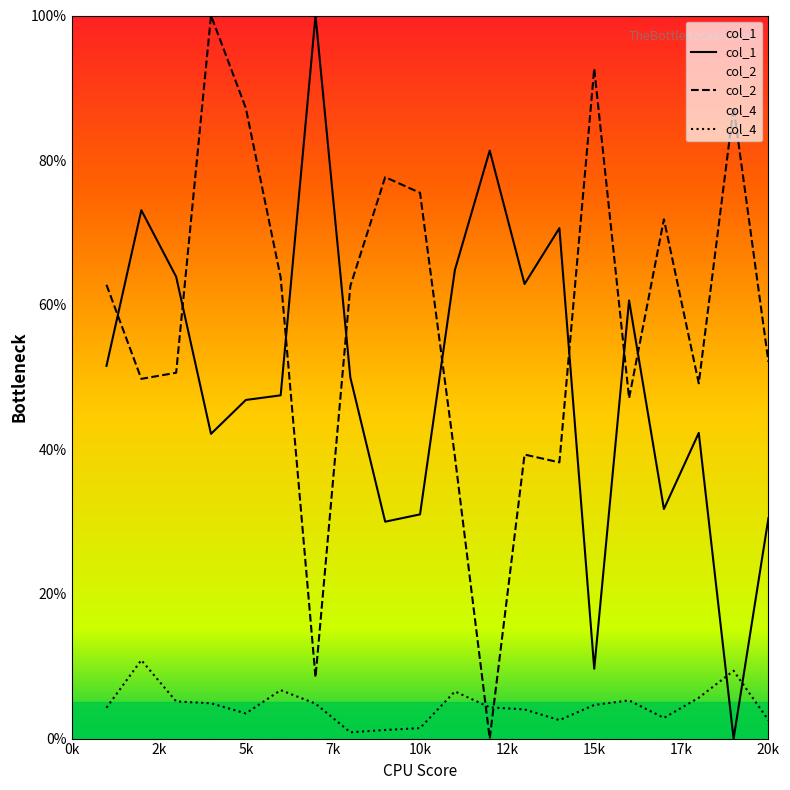

What is the average value of the col_2 series?

57.7